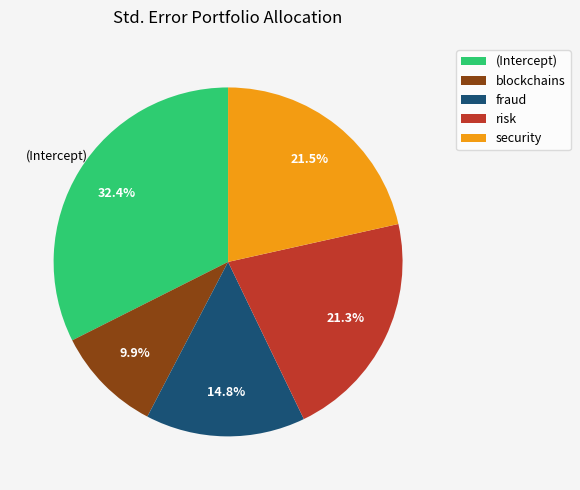

Which has a higher value, blockchains or fraud?

fraud